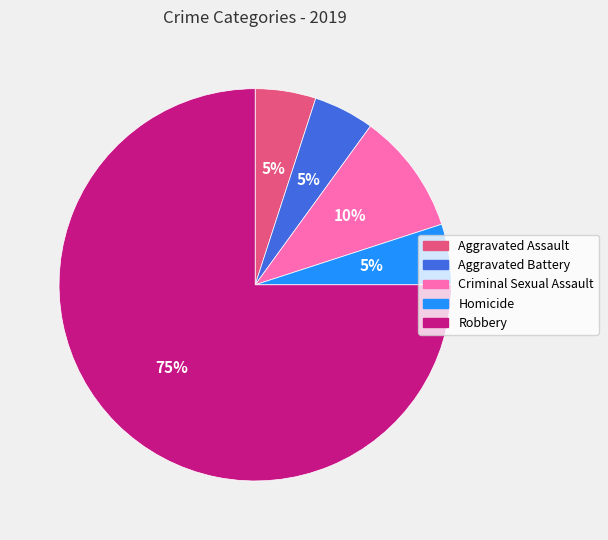

Which slice represents more than half of the pie?

Robbery